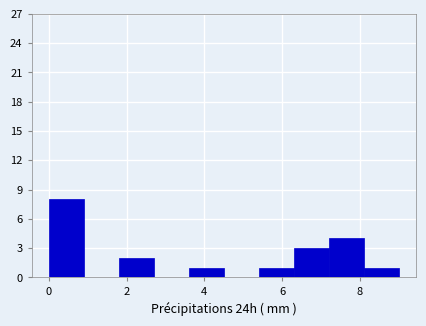

Which range on the x-axis has the tallest bar?

0.0 to 0.9